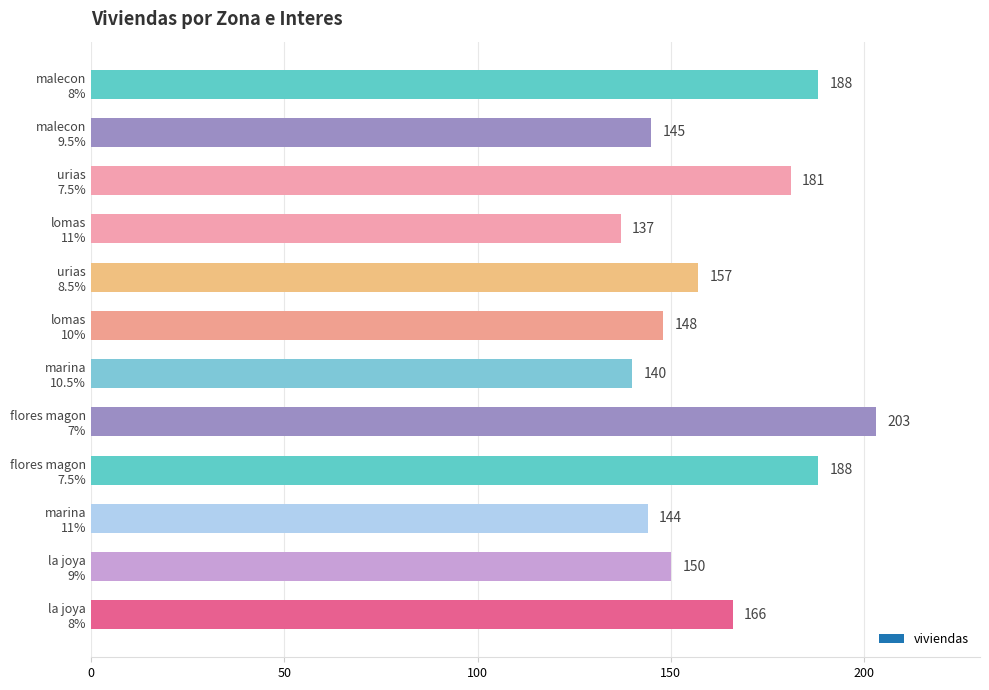

What is the difference between the maximum and minimum values?

66